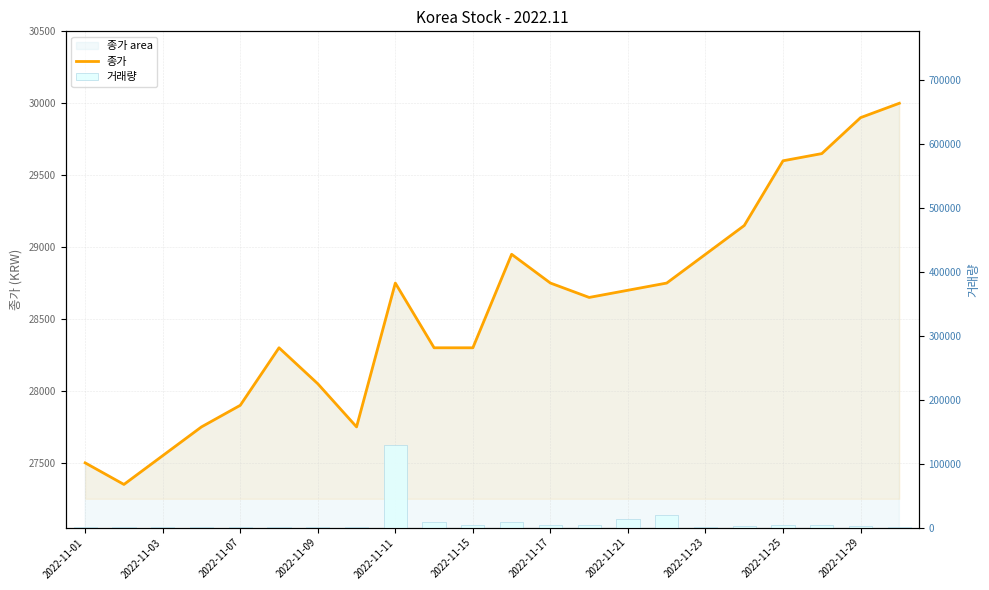

The value at 2022-11-25 is 40810. True or false?

False